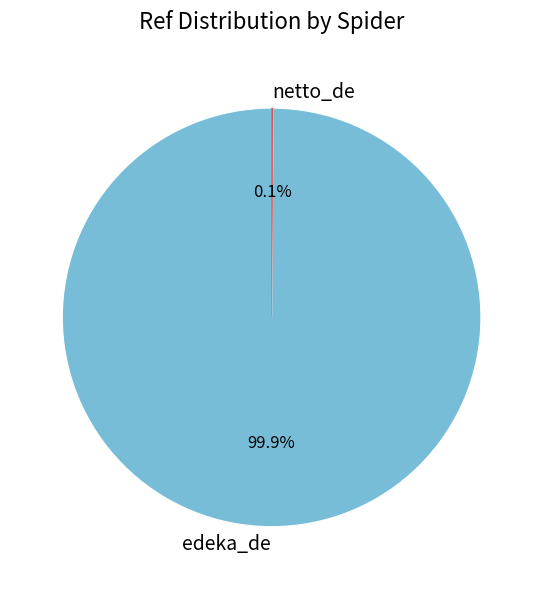

Which slice represents more than half of the pie?

edeka_de